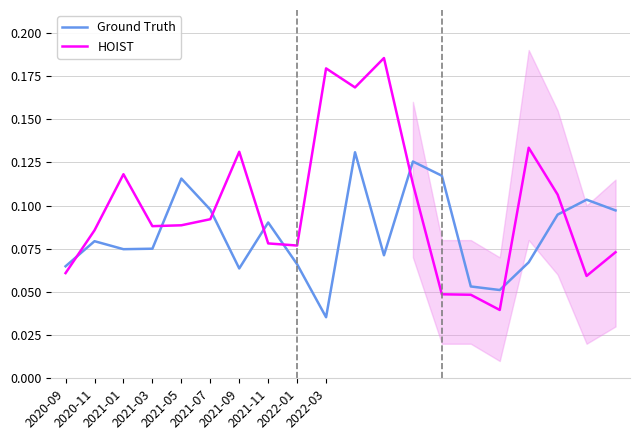

What are all the series names shown in the legend?

Ground Truth, HOIST